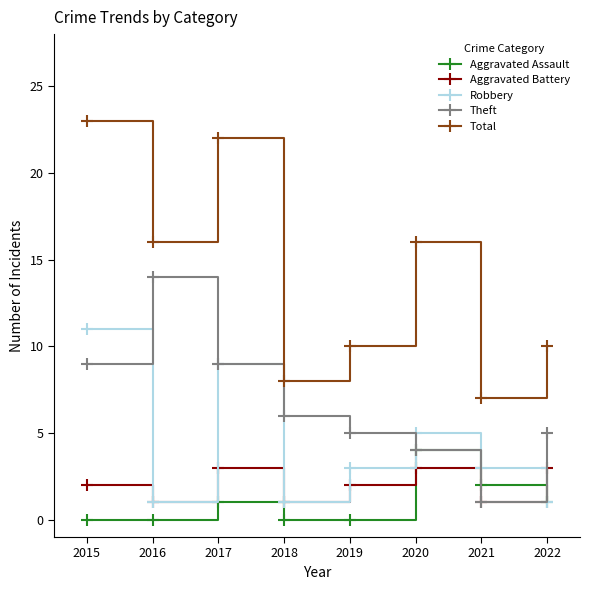

Between 2017 and 2019, which series saw the biggest shift?

Total